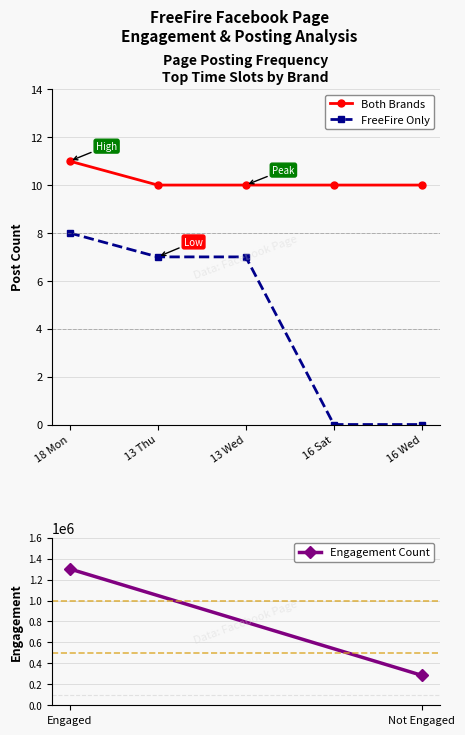

What is the value of the FreeFire Only point at the 3rd from the left?

7